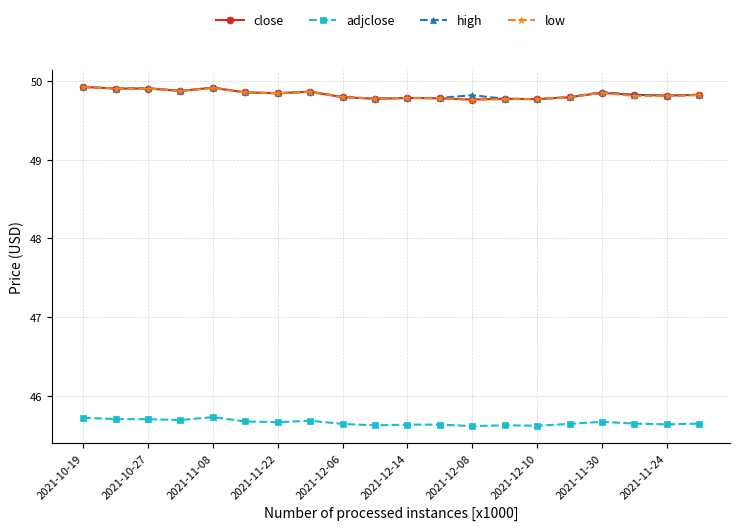

At how many categories does at least one series exceed 46?

20